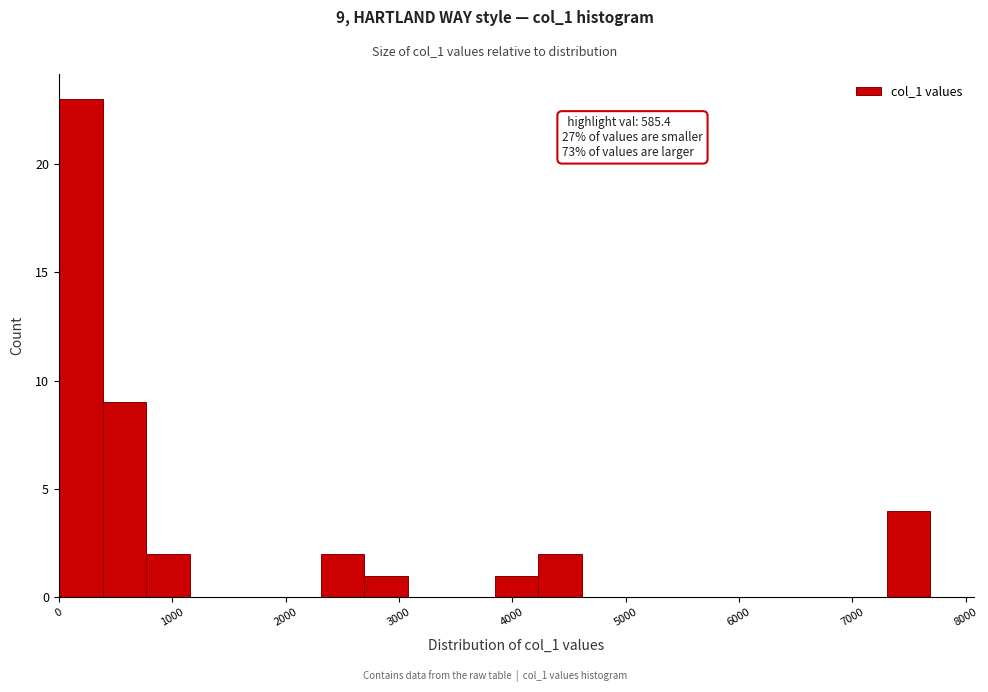

Read against the x-axis, roughly where is the centre of the tallest bar?

200